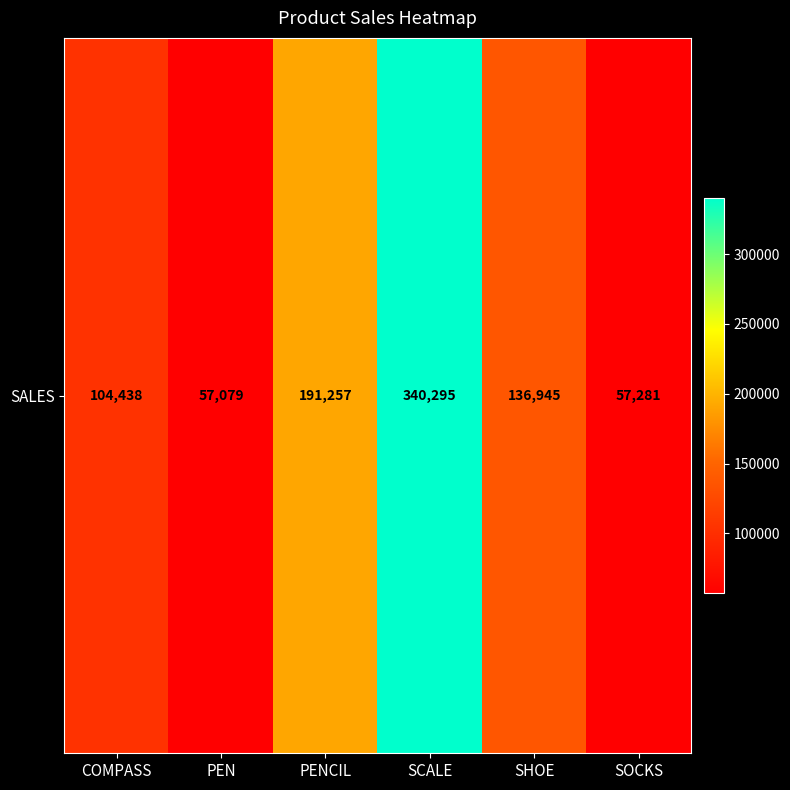

List the labels in order of value, smallest first.

PEN, SOCKS, COMPASS, SHOE, PENCIL, SCALE